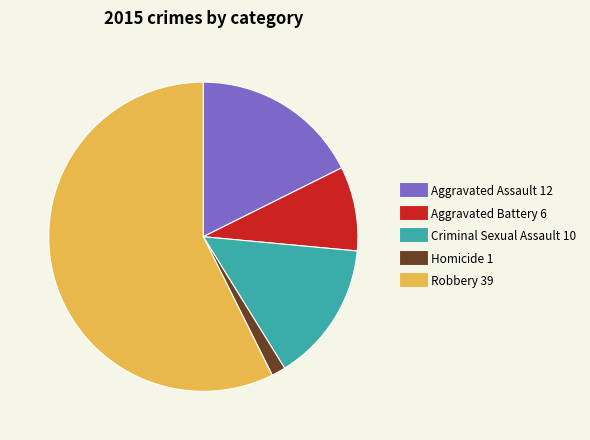

Does any single category account for the majority?

Yes